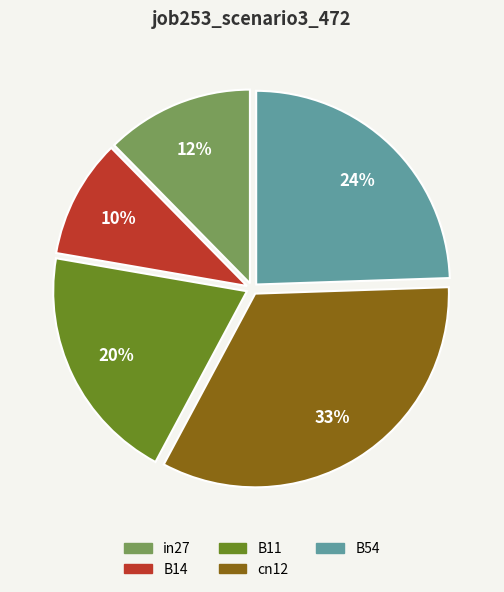

How many segments does this pie chart have?

5